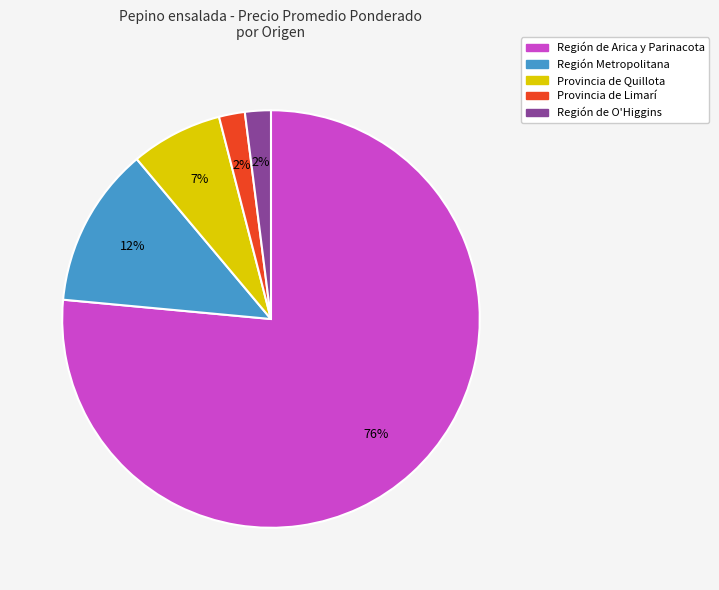

Combined, do Provincia de Quillota and Provincia de Limarí account for over 50%?

No